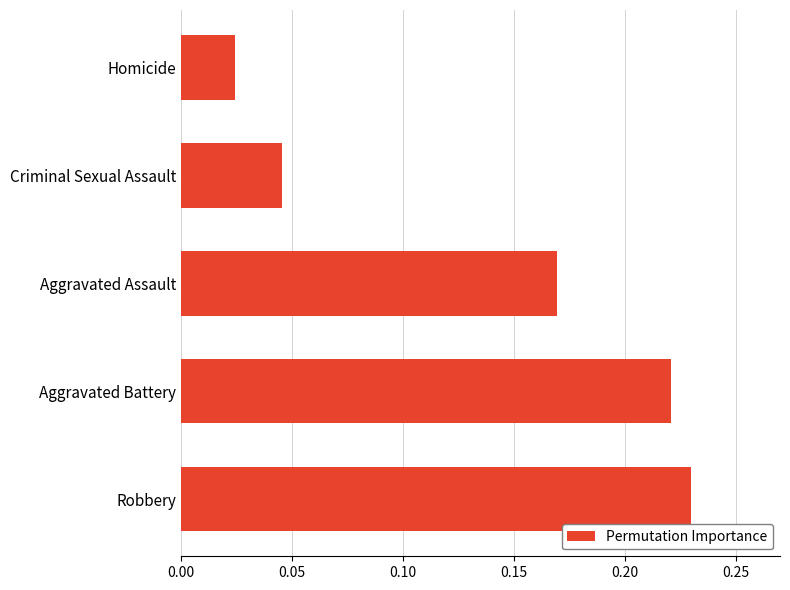

What is the sum of all values?

0.7